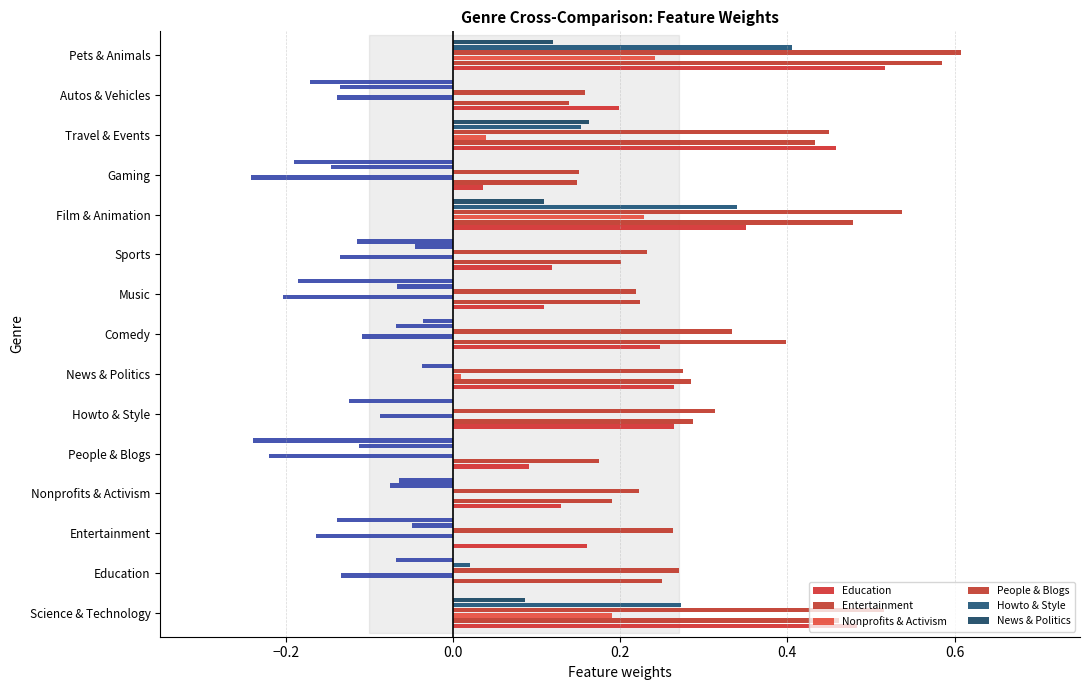

Is the value of Howto & Style at Science & Technology greater than the value of Education at Comedy?

Yes